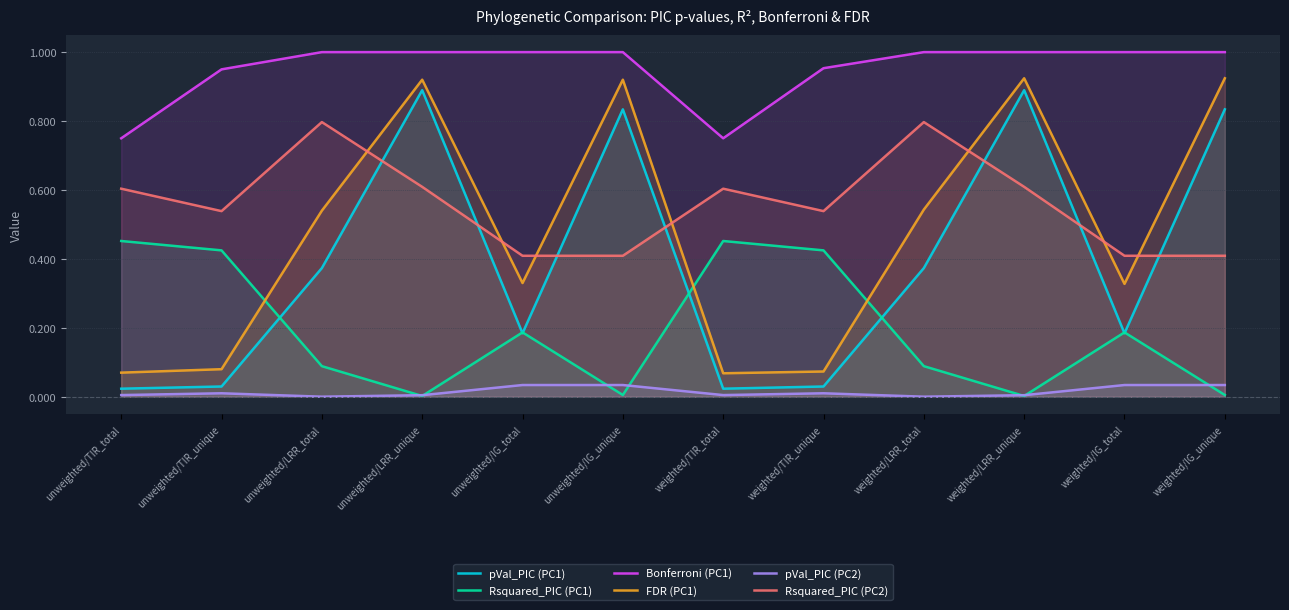

At which category does Rsquared_PIC (PC2) reach its first local valley?

unweighted/TIR_unique